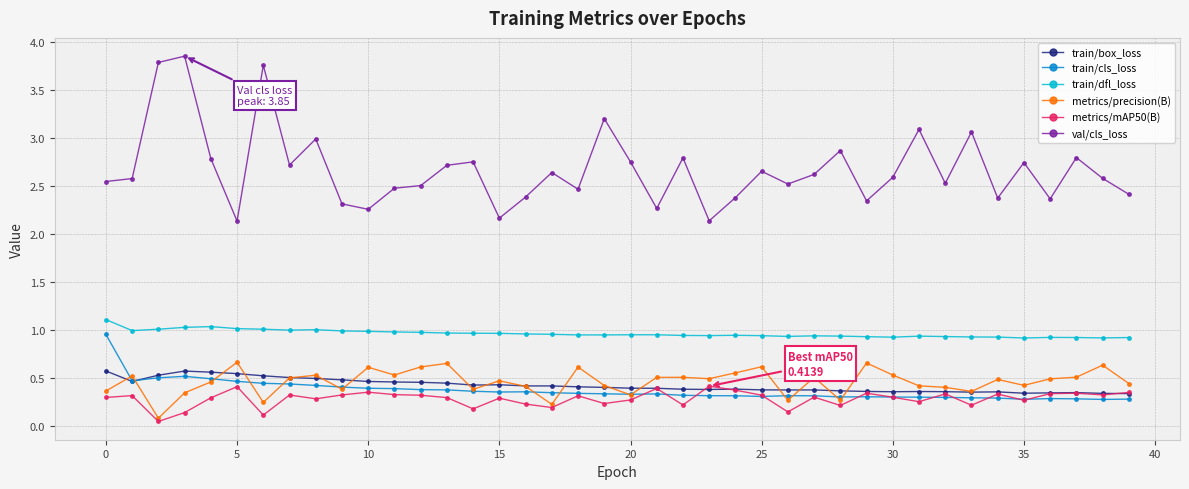

Which series has the largest range (max minus min)?

val/cls_loss